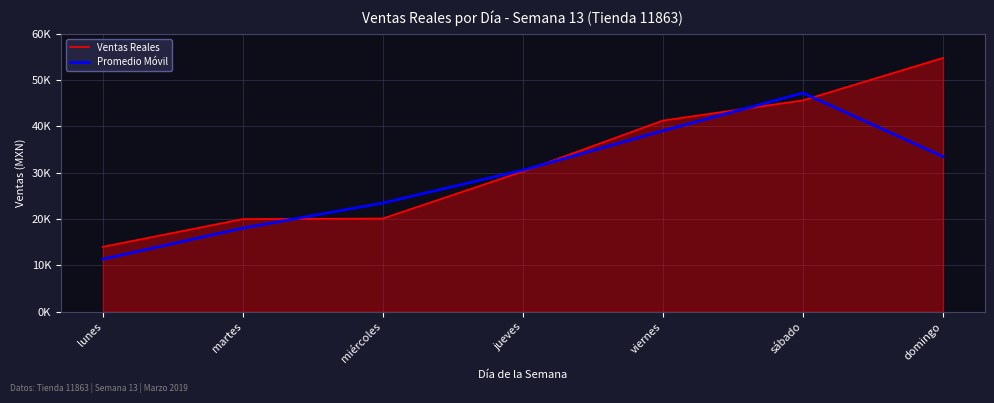

What is the label of the 3rd point from the right?

viernes